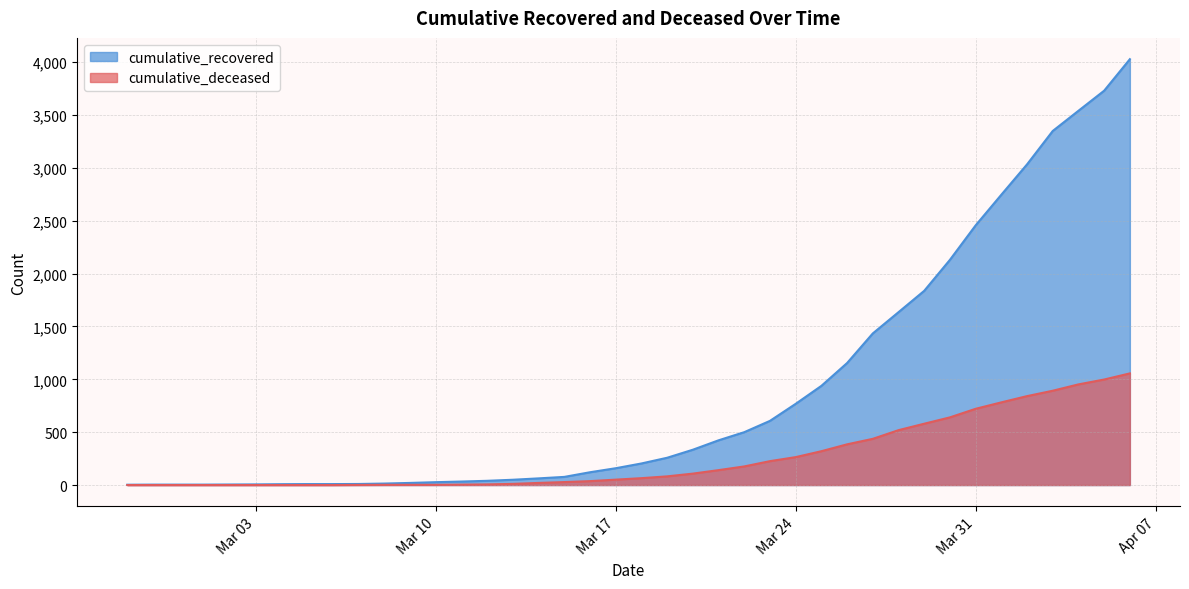

True or false: cumulative_deceased and cumulative_recovered intersect in this chart.

False